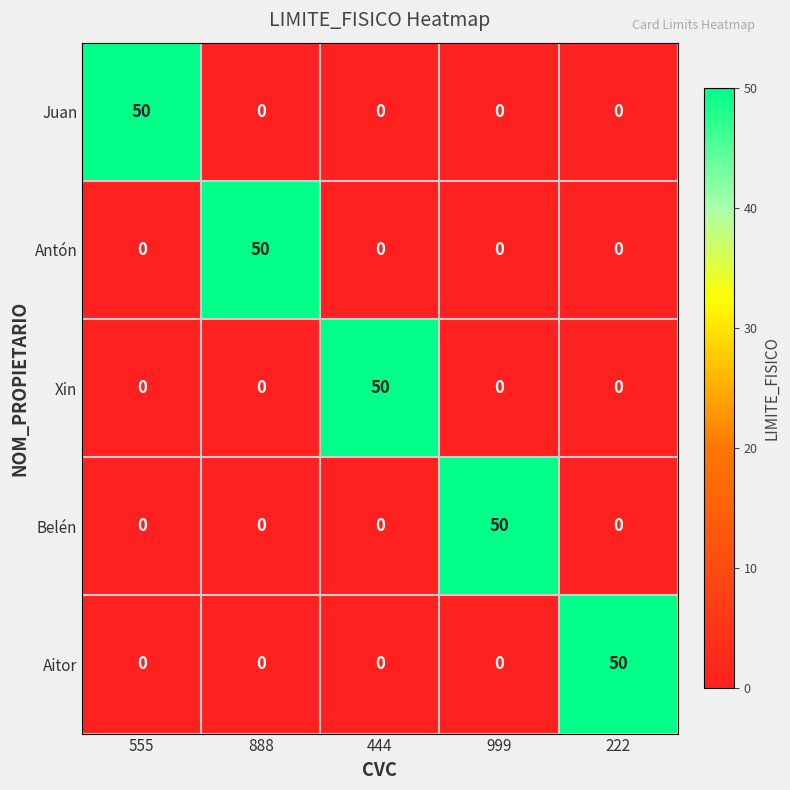

True or false: Juan has a value of 50 at 555.

True